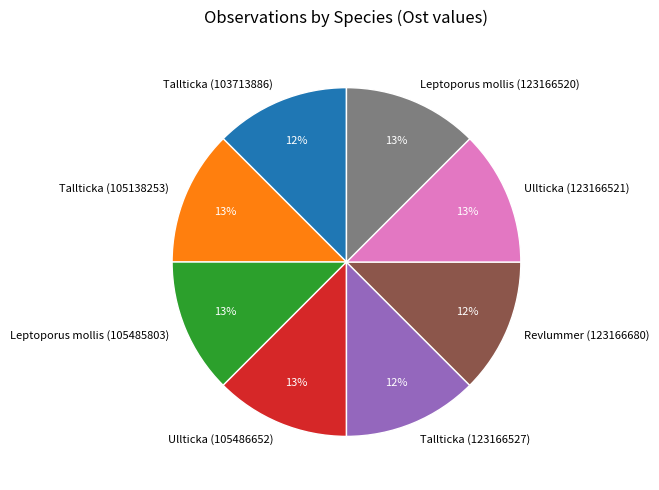

Does any single category account for the majority?

No